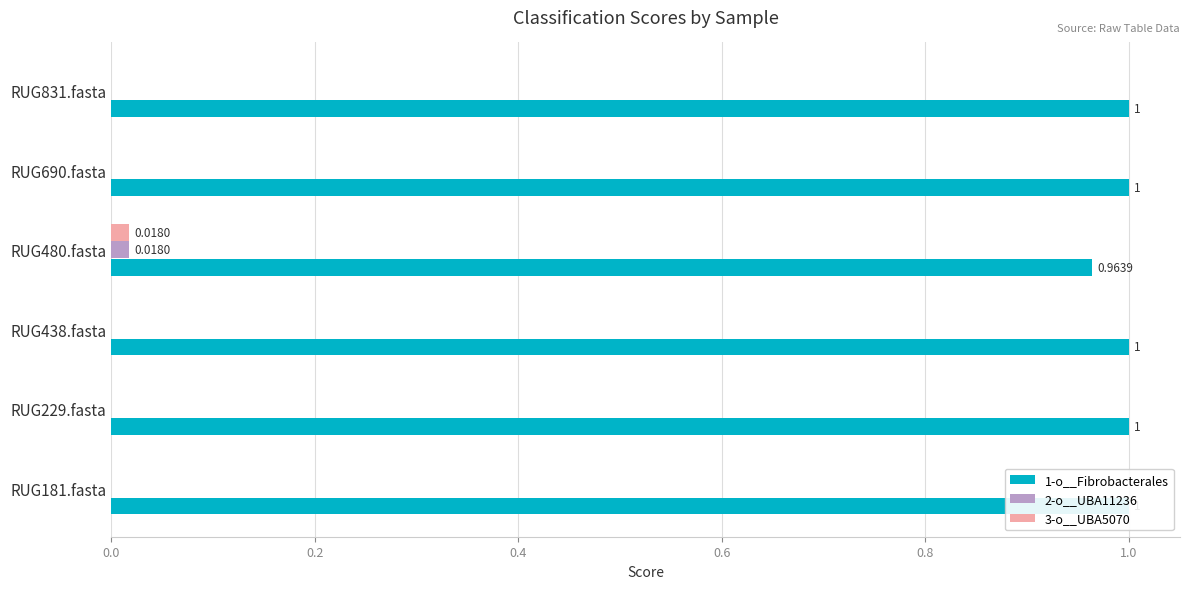

Reading left to right, extract all data points from this chart.

1-o__Fibrobacterales: 1.0	1.0	1.0	1.0	1.0	1.0
2-o__UBA11236: 0.0	0.0	0.0	0.0	0.0	0.0
3-o__UBA5070: 0.0	0.0	0.0	0.0	0.0	0.0